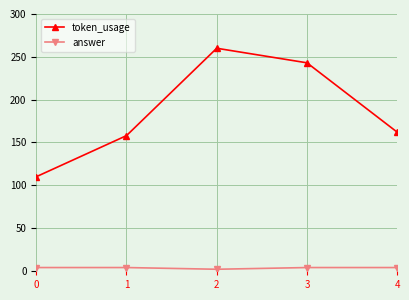

Reading left to right, list all the values displayed in this chart.

token_usage: 110	158	260	243	162
answer: 4	4	2	4	4